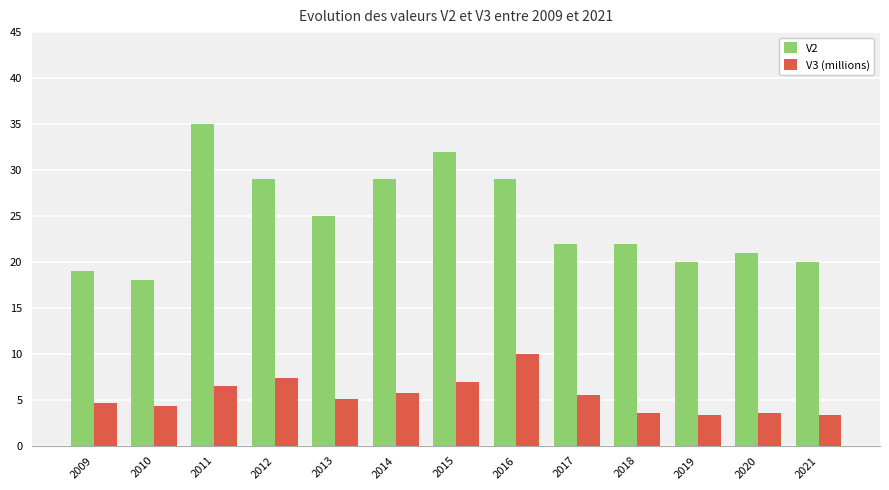

Between 2013 and 2017, which series saw the biggest shift?

V2